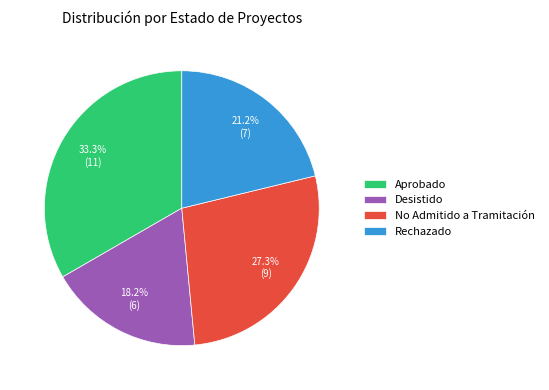

Approximately how many times larger is the value at Desistido compared to Rechazado?

0.9